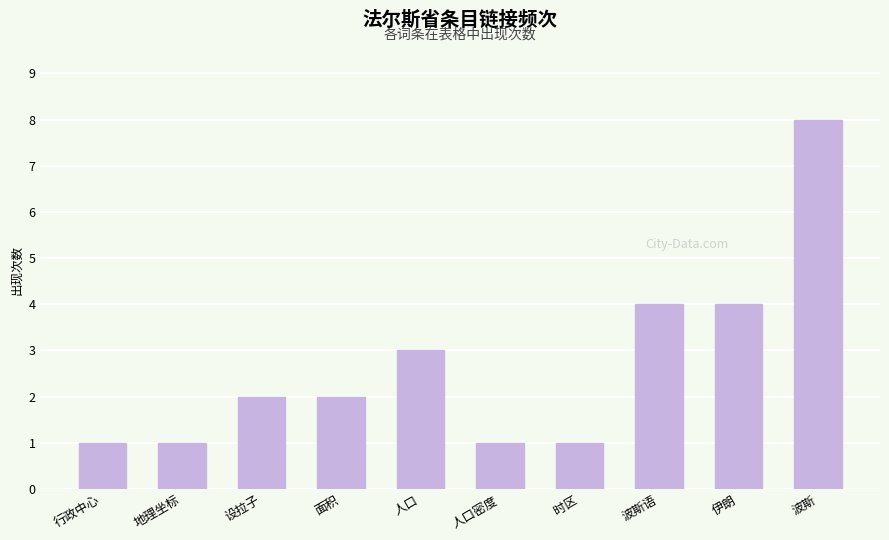

Reading left to right, transcribe all the data shown in this chart.

1	1	2	2	3	1	1	4	4	8